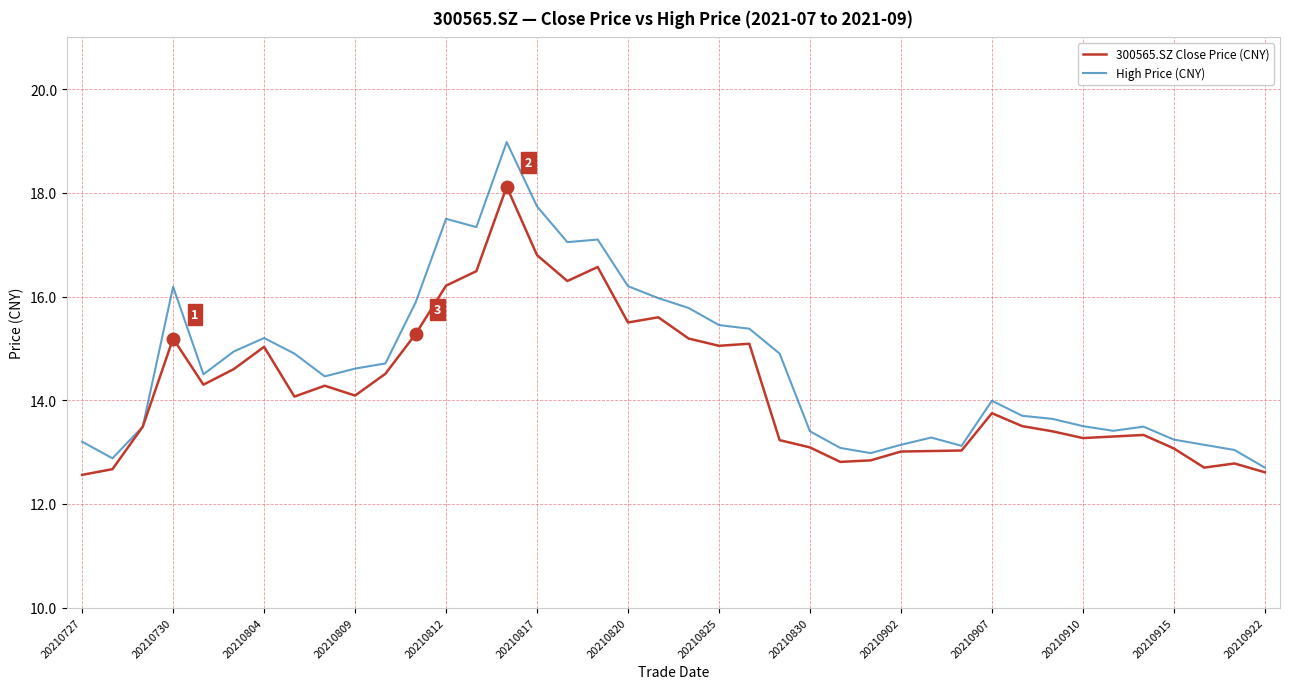

List the series in order of their peak value, lowest first.

300565.SZ Close Price (CNY), High Price (CNY)